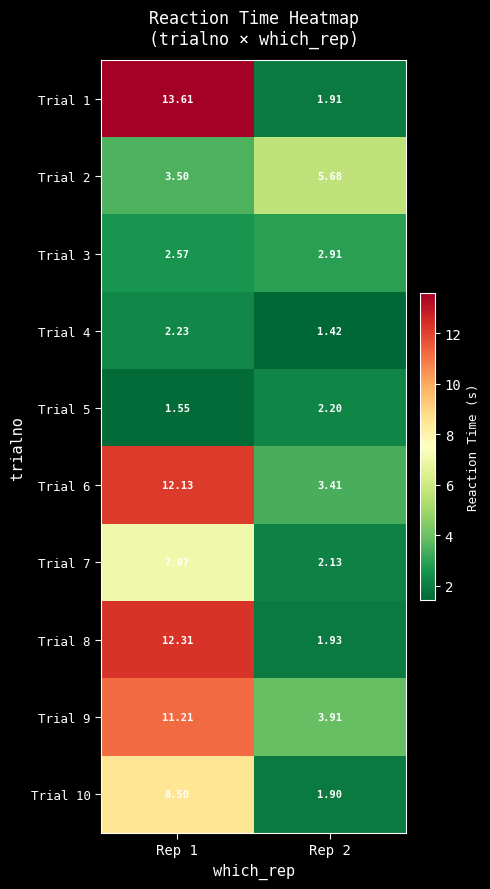

Which series has the widest spread of values?

Trial 1